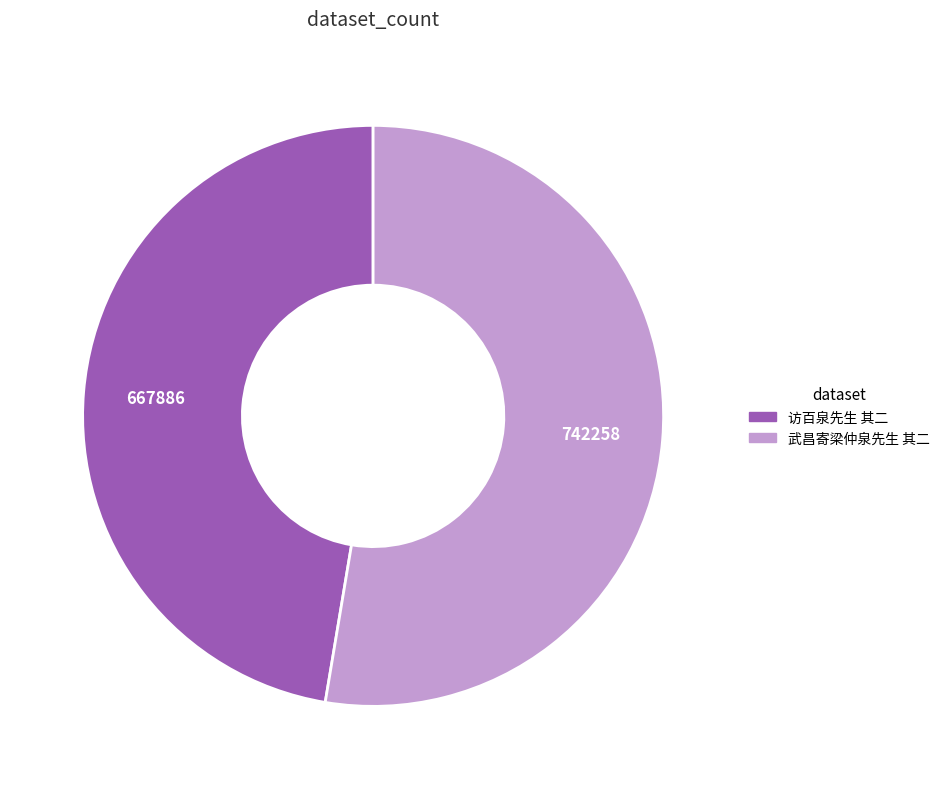

Does any single category account for the majority?

Yes